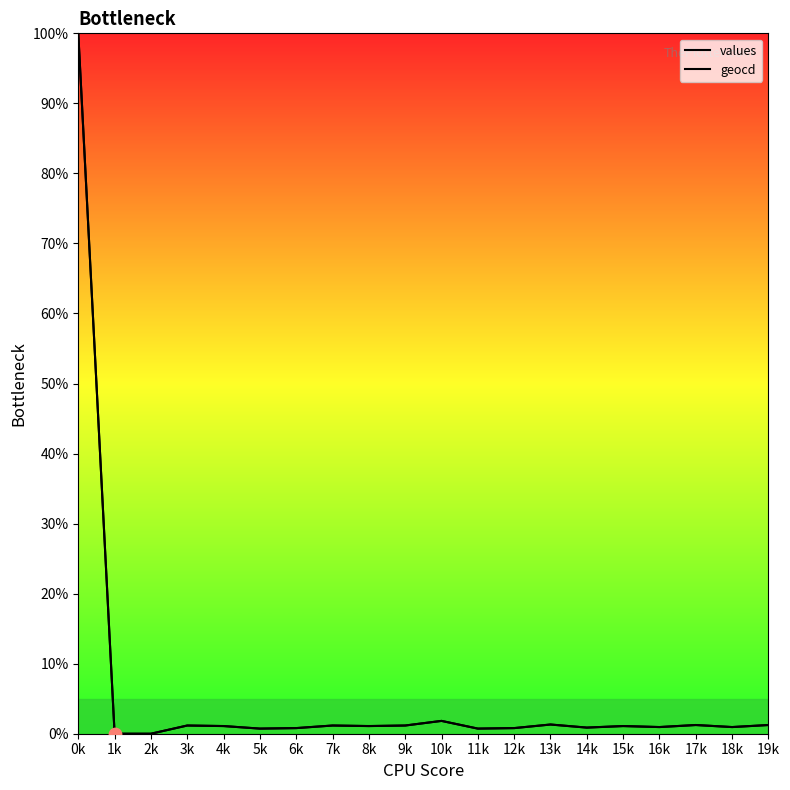

Is the value of values at 10k greater than the value of geocd at 5k?

Yes